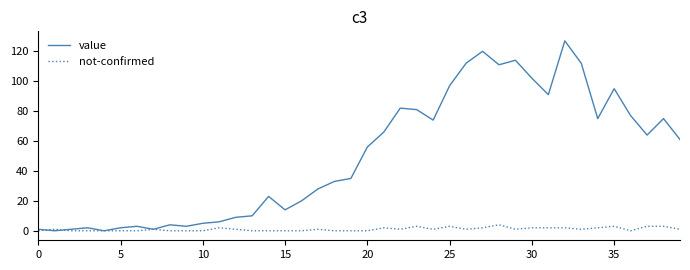

List the series in order of their peak value, lowest first.

not-confirmed, value